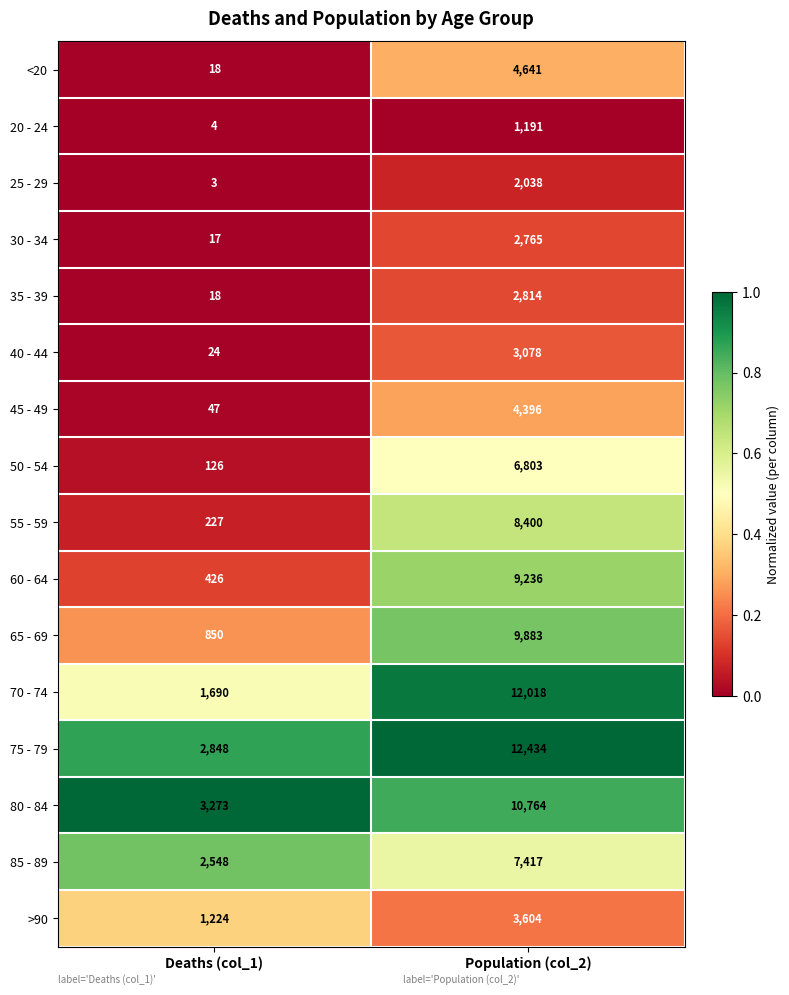

Which series has the largest range (max minus min)?

70 - 74